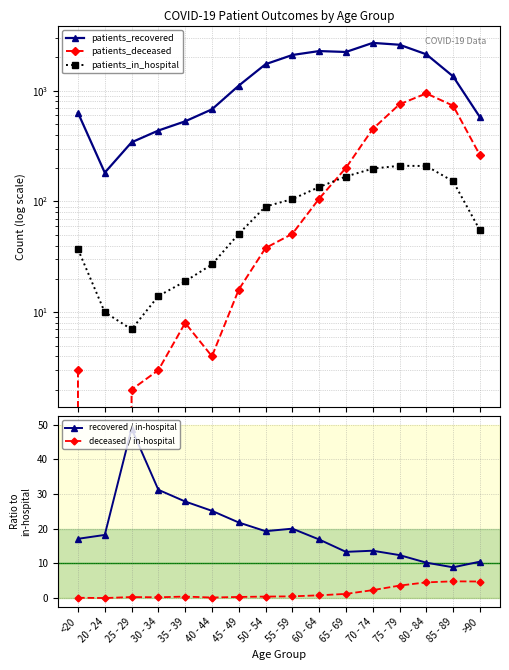

Where is the first local minimum for patients_recovered?

20 - 24